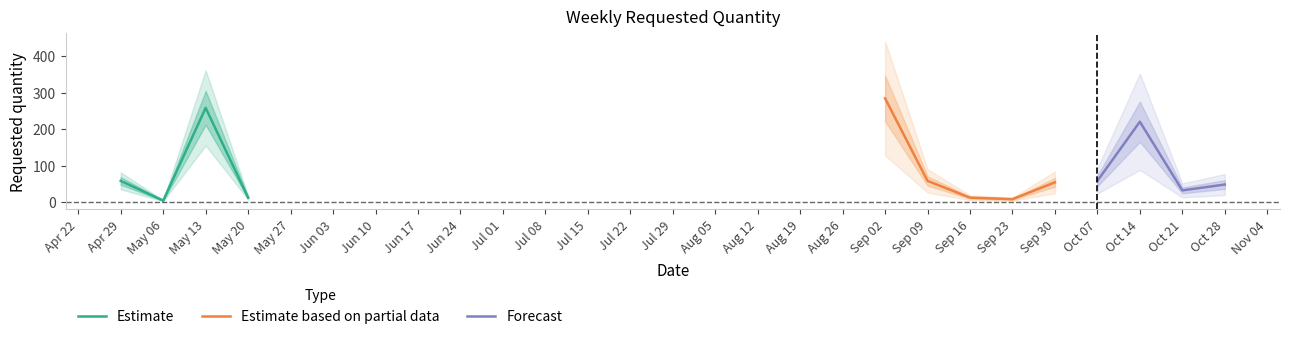

What is the label of the 9th point from the left?

2024-09-30